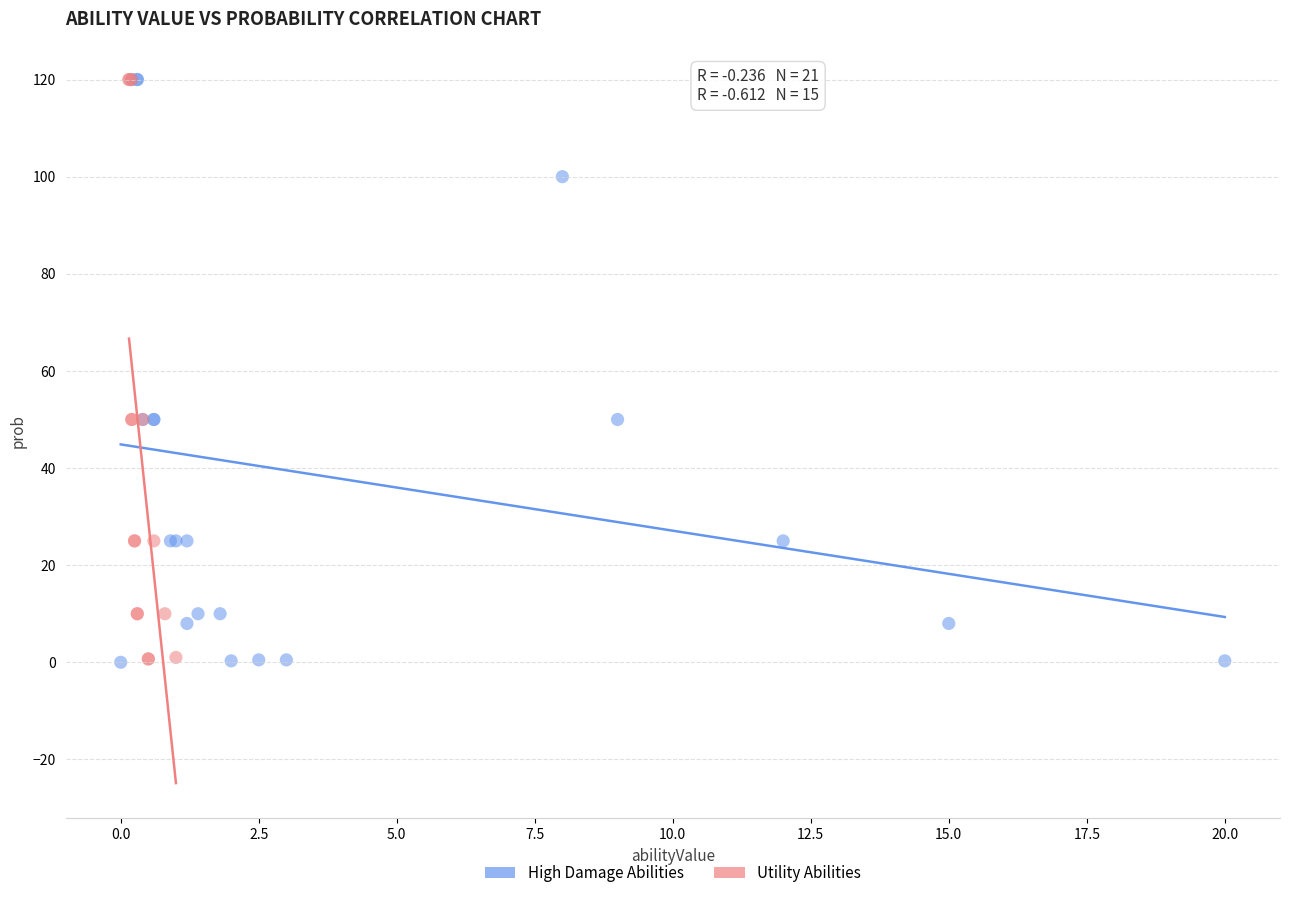

Which series has the largest Y range (max minus min)?

High Damage Abilities